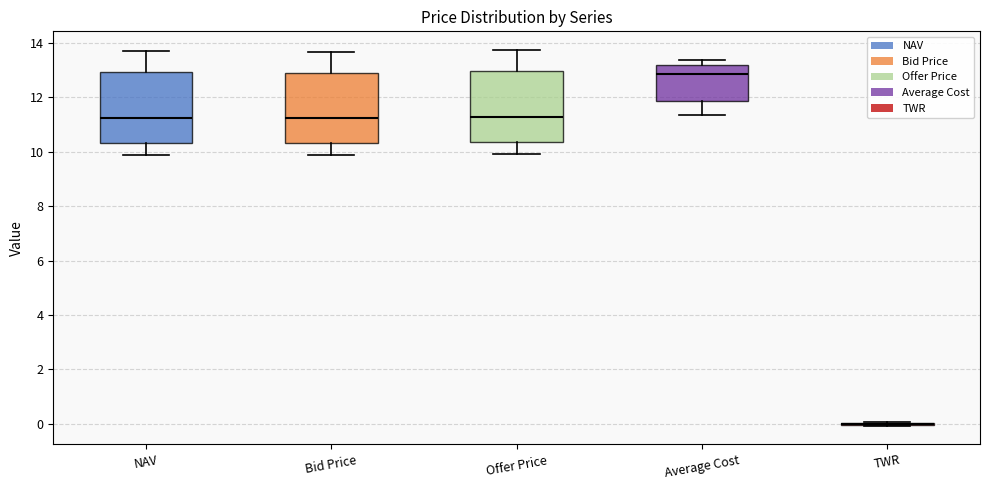

Reading left to right, transcribe this box plot: for each box, give where its median line is, the range the box spans, and where its two whiskers end, as read against the y-axis. The values are not printed on the chart, so give them approximately, as read against the axis.

NAV: median 11.2, box 10.4 to 13.0, whiskers 9.8 to 13.6
Bid Price: median 11.2, box 10.2 to 12.8, whiskers 9.8 to 13.6
Offer Price: median 11.2, box 10.4 to 13.0, whiskers 10.0 to 13.8
Average Cost: median 12.8, box 11.8 to 13.2, whiskers 11.4 to 13.4
TWR: box collapsed to a line at 0.0, whiskers 0.0 to 0.0